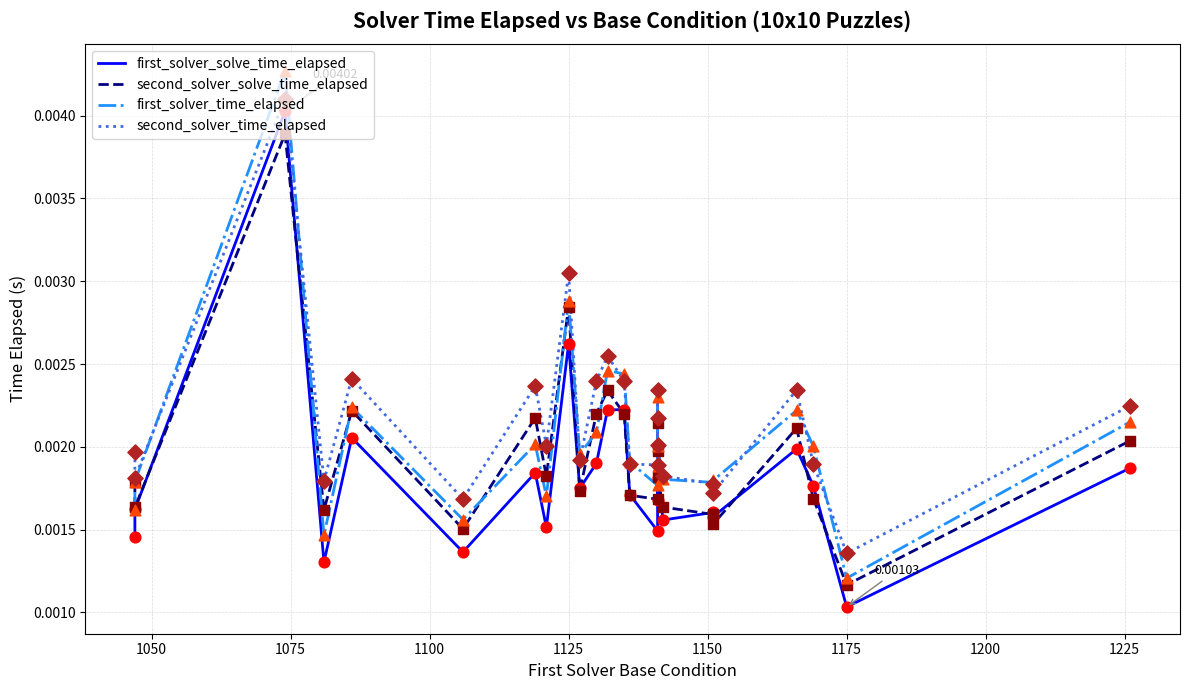

Is the value of first_solver_solve_time_elapsed at 19 greater than the value of first_solver_time_elapsed at 23?

Yes